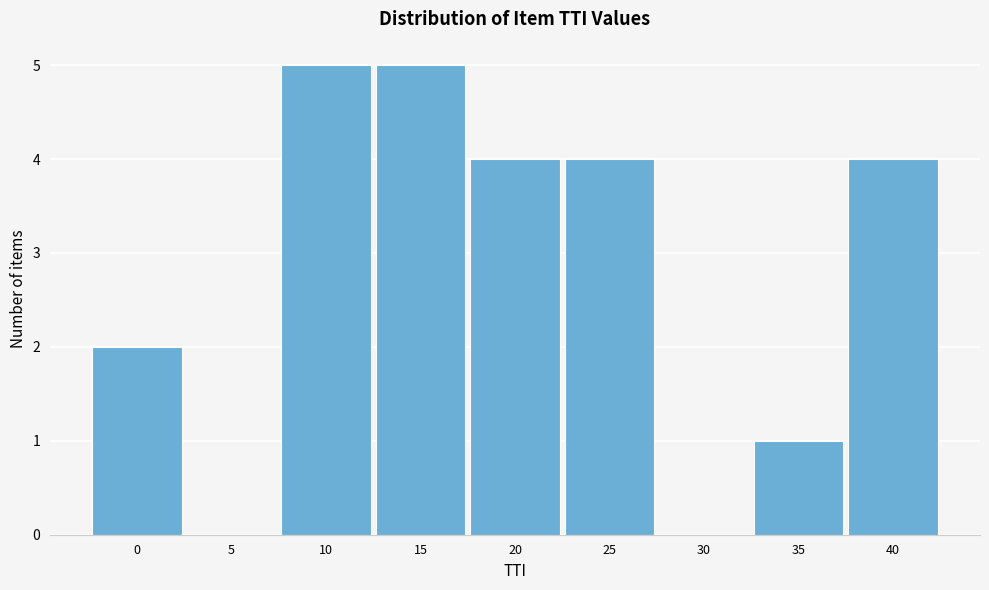

Reading right to left, extract all data points from this chart.

40=4	35=1	30=0	25=4	20=4	15=5	10=5	5=0	0=2